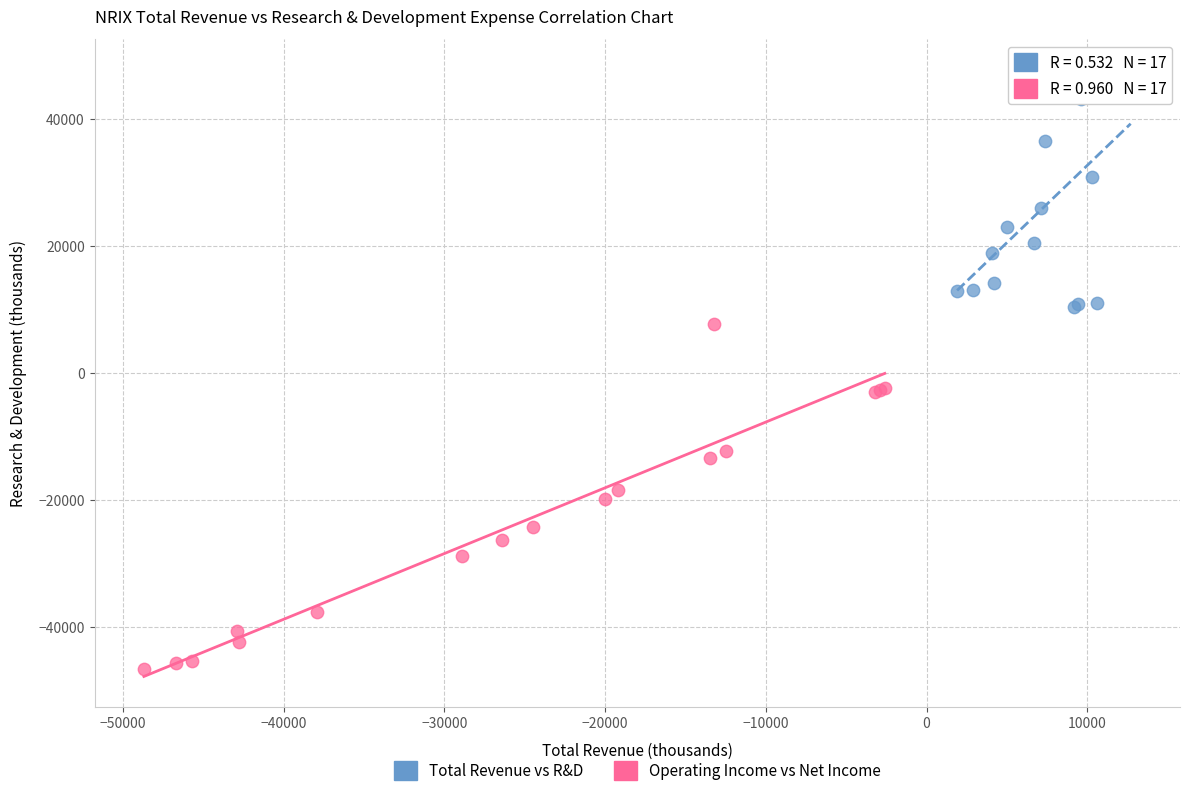

Which series has the widest spread of Y values?

Operating Income vs Net Income